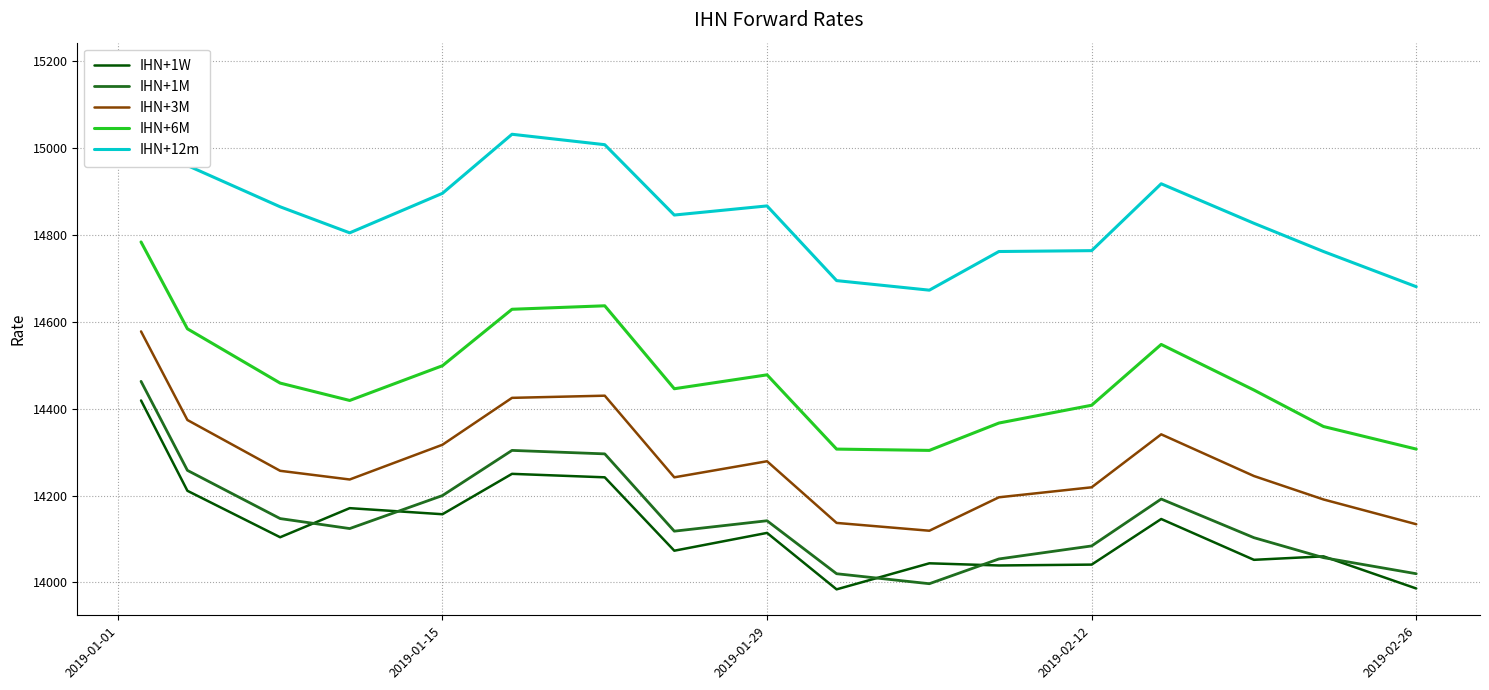

At how many categories does at least one series exceed 14701?

14